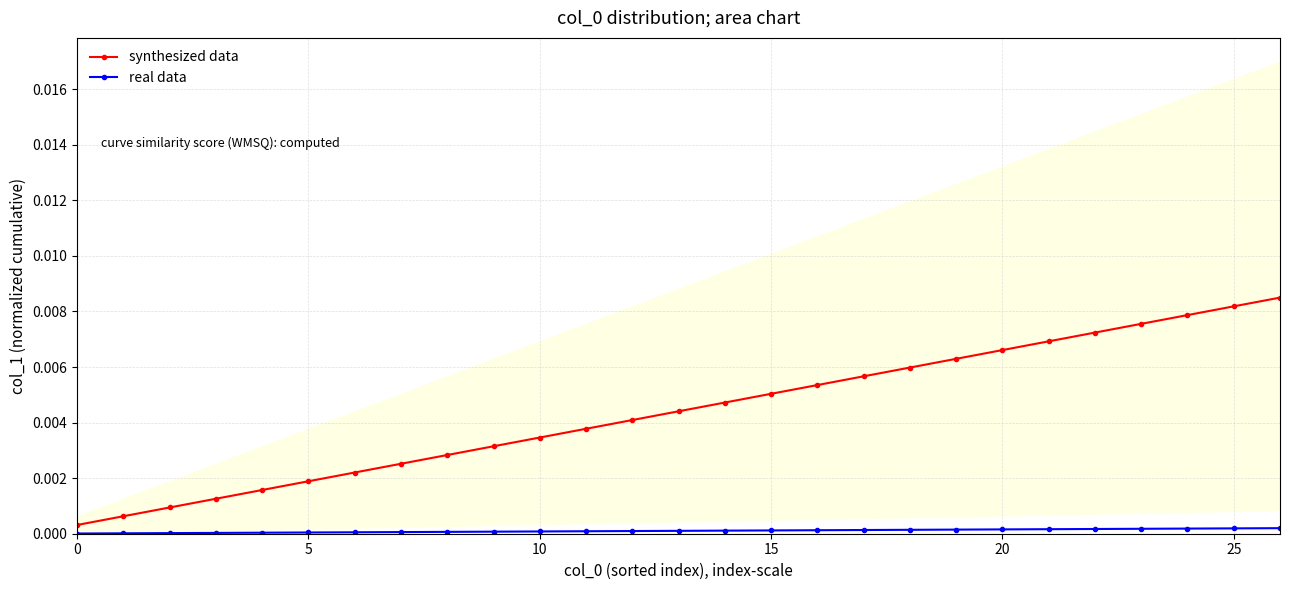

True or false: synthesized data and real data cross at least once.

False